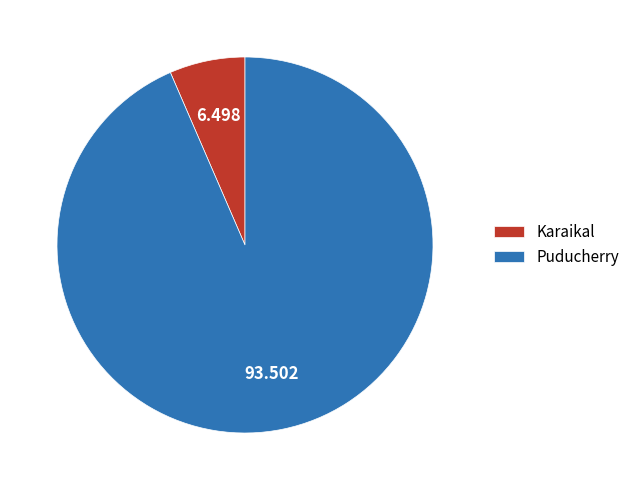

Is there a majority slice in this chart?

Yes